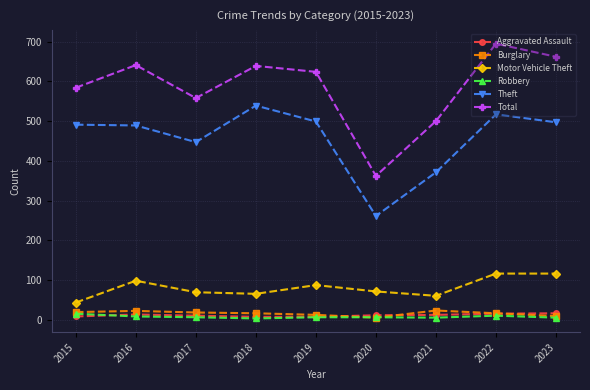

What is the maximum value shown in the chart?

695